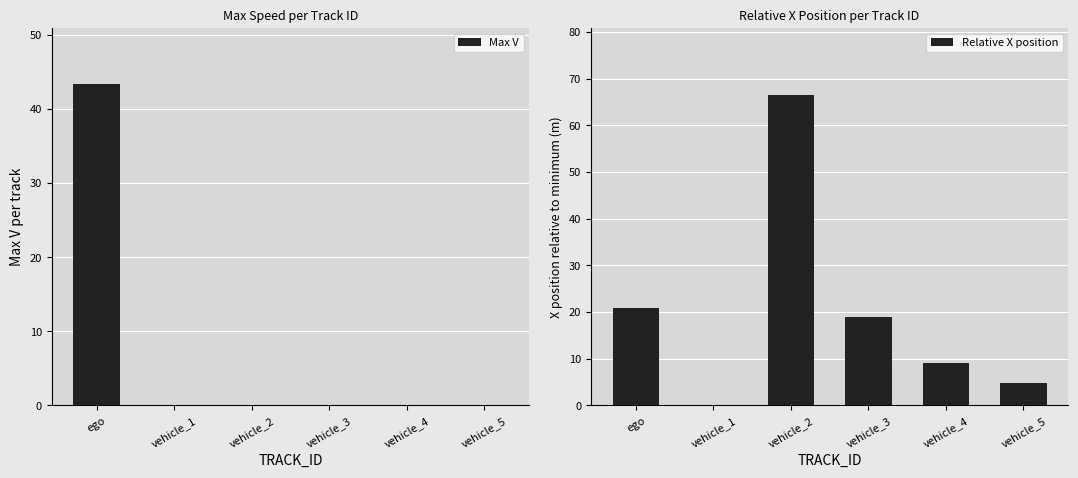

Where does the Relative X position series first go above 19?

ego